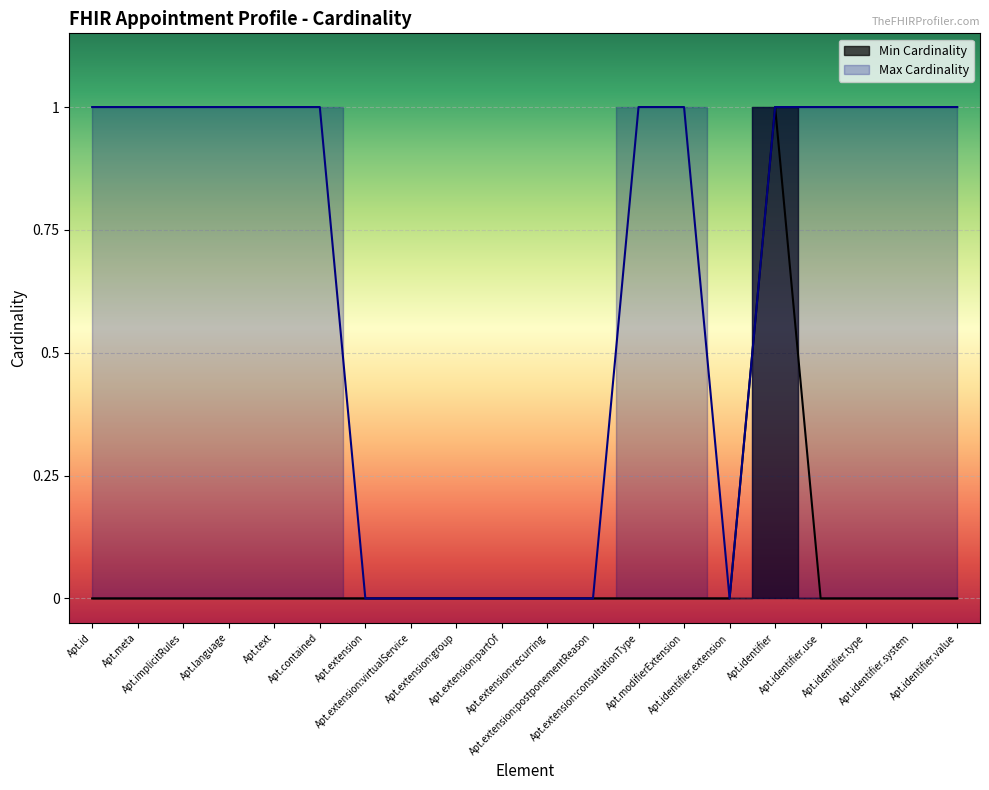

What is the sum of the Max Cardinality values at Apt.extension:virtualService and Apt.identifier.system?

1